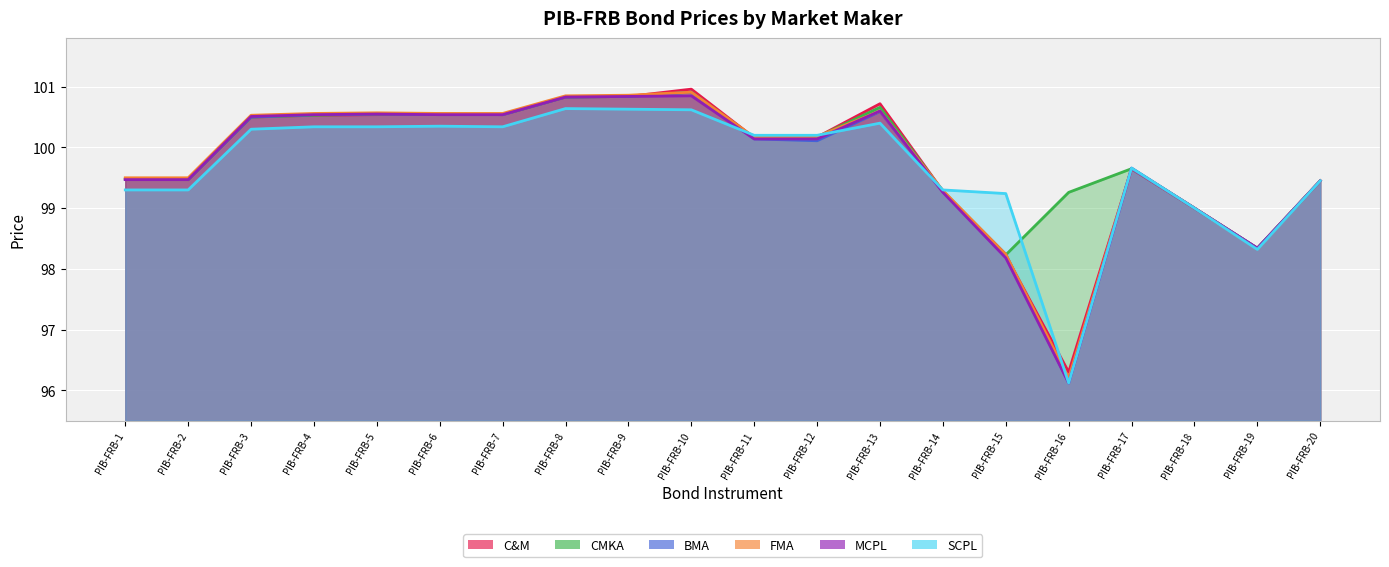

List the labels in order of FMA value, smallest first.

PIB-FRB-16, PIB-FRB-15, PIB-FRB-19, PIB-FRB-18, PIB-FRB-14, PIB-FRB-20, PIB-FRB-1, PIB-FRB-2, PIB-FRB-17, PIB-FRB-11, PIB-FRB-12, PIB-FRB-3, PIB-FRB-4, PIB-FRB-6, PIB-FRB-7, PIB-FRB-5, PIB-FRB-13, PIB-FRB-8, PIB-FRB-9, PIB-FRB-10